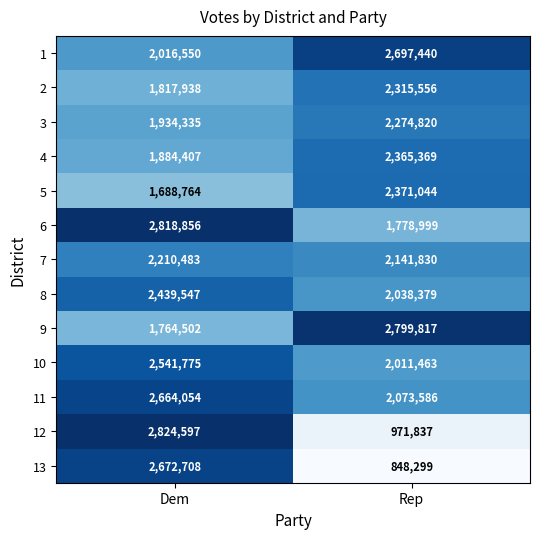

True or false: 2 has a value of 506938 at Dem.

False